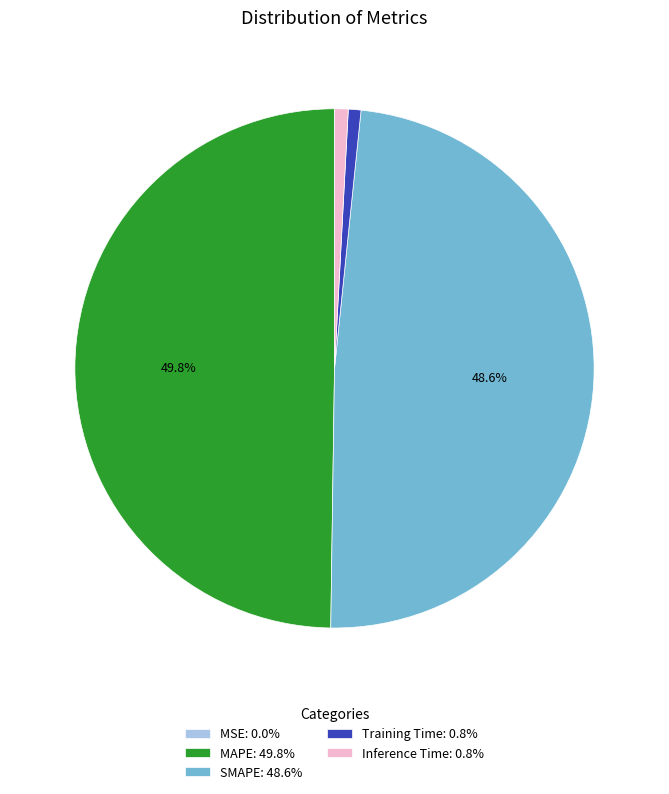

Does Training Time: 0.8% account for over 50% of the chart?

No